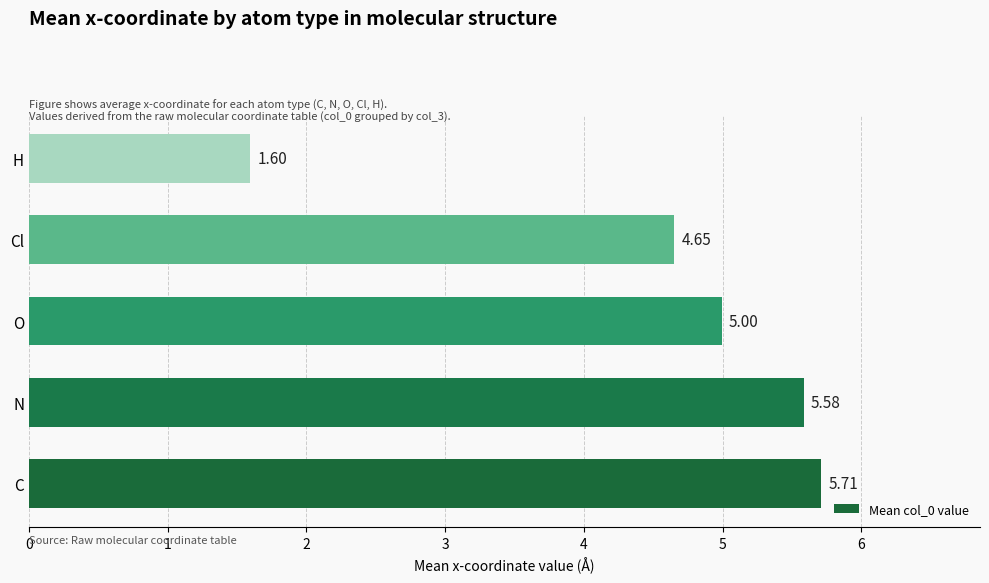

Rank the categories by value from highest to lowest.

C, N, O, Cl, H